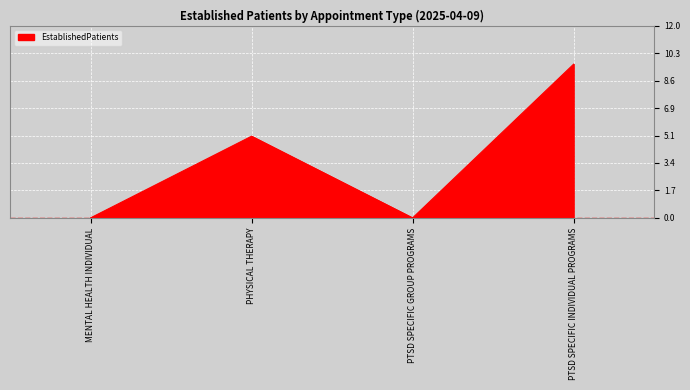

What is the sum of the values at PTSD SPECIFIC INDIVIDUAL PROGRAMS and PTSD SPECIFIC GROUP PROGRAMS?

9.6